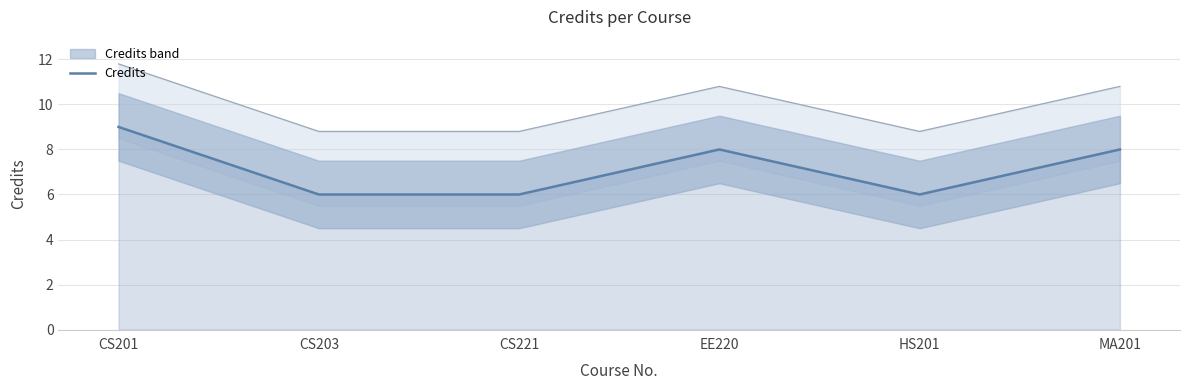

Reading left to right, extract all data points from this chart.

CS201=9	CS203=6	CS221=6	EE220=8	HS201=6	MA201=8